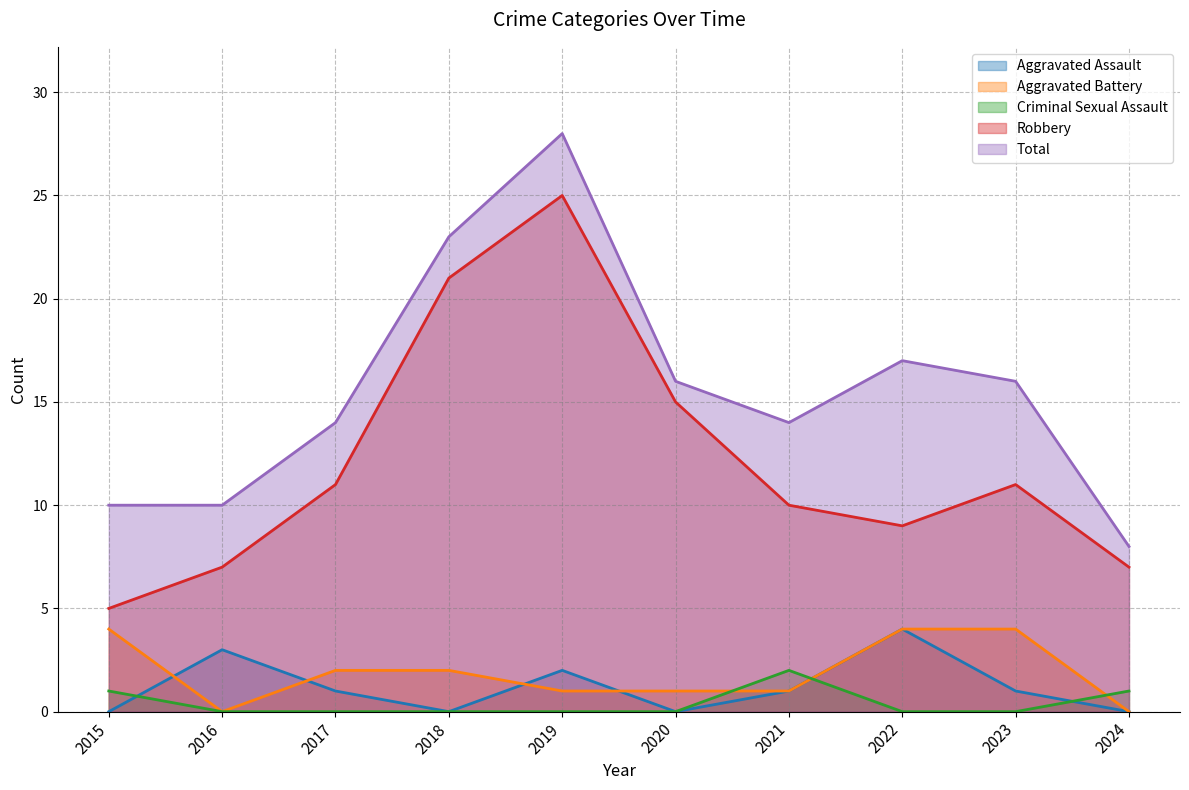

What is the difference between the maximum and minimum values in the Aggravated Assault series?

4